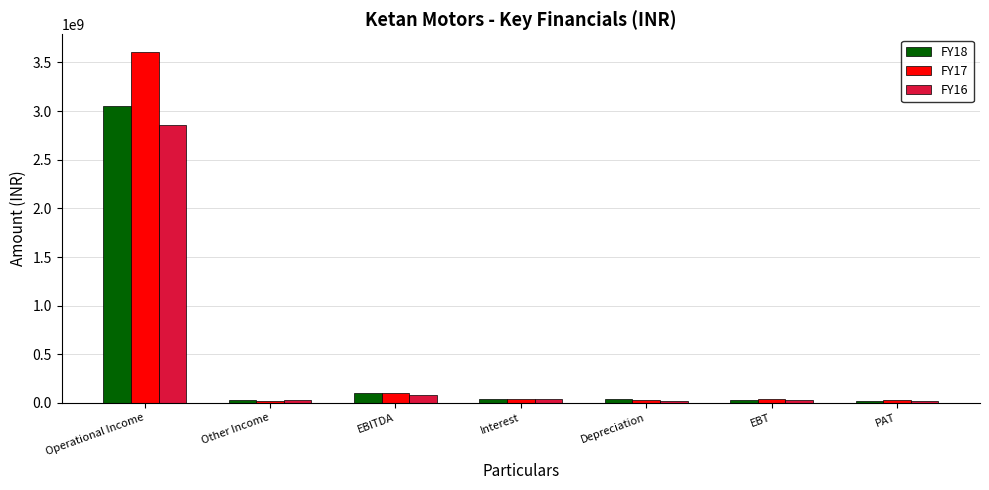

What is the sum of the FY17 values at EBT and Depreciation?

65153834.0